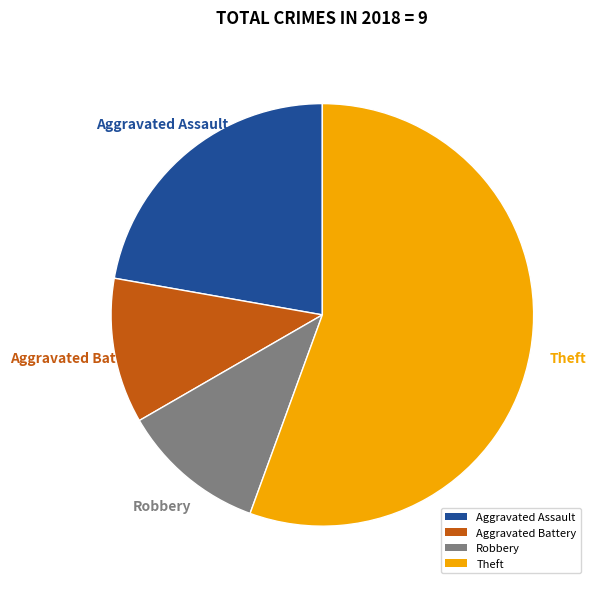

What is the largest slice in the pie chart?

Theft